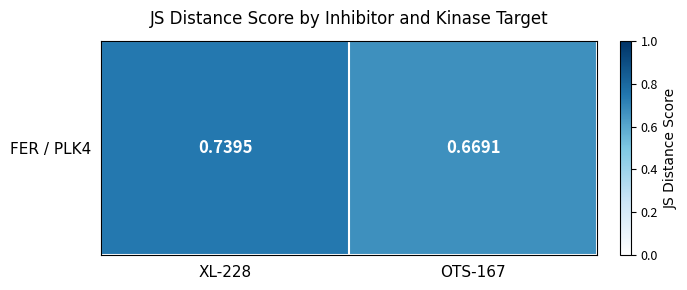

The chart shows a value of 0.7 at XL-228. True or false?

True